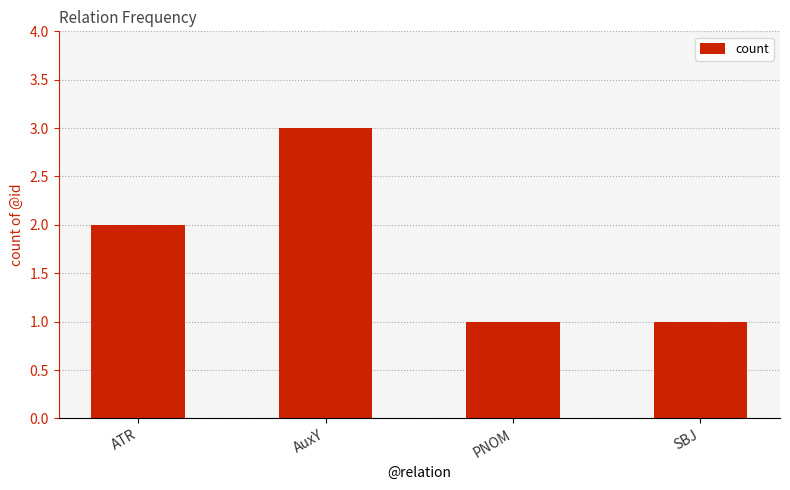

Count the values in the range 1 to 3.

4